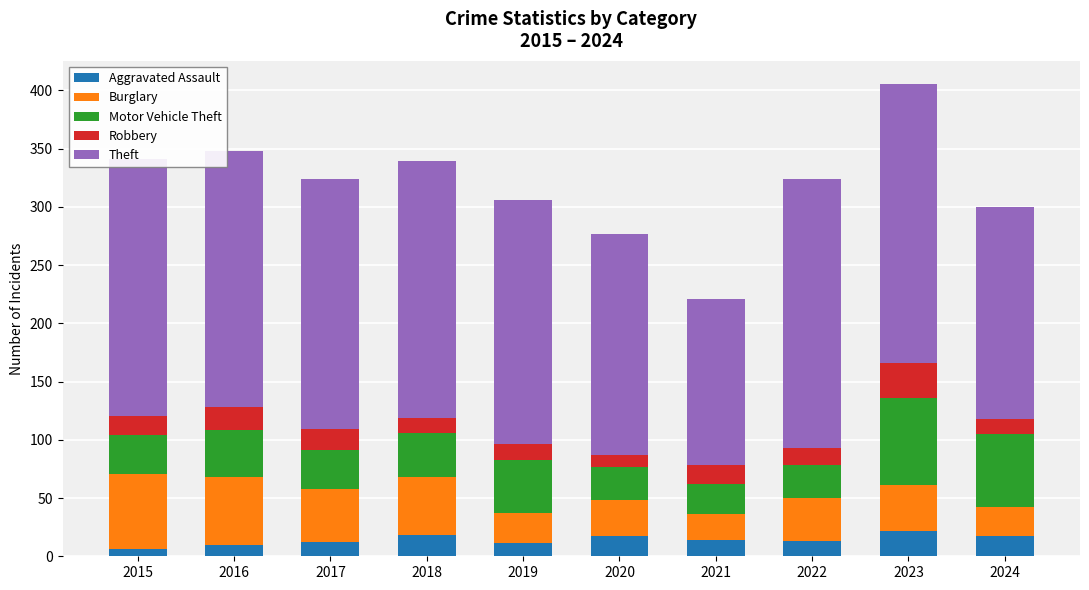

What is the total value across all series at 2018?

339